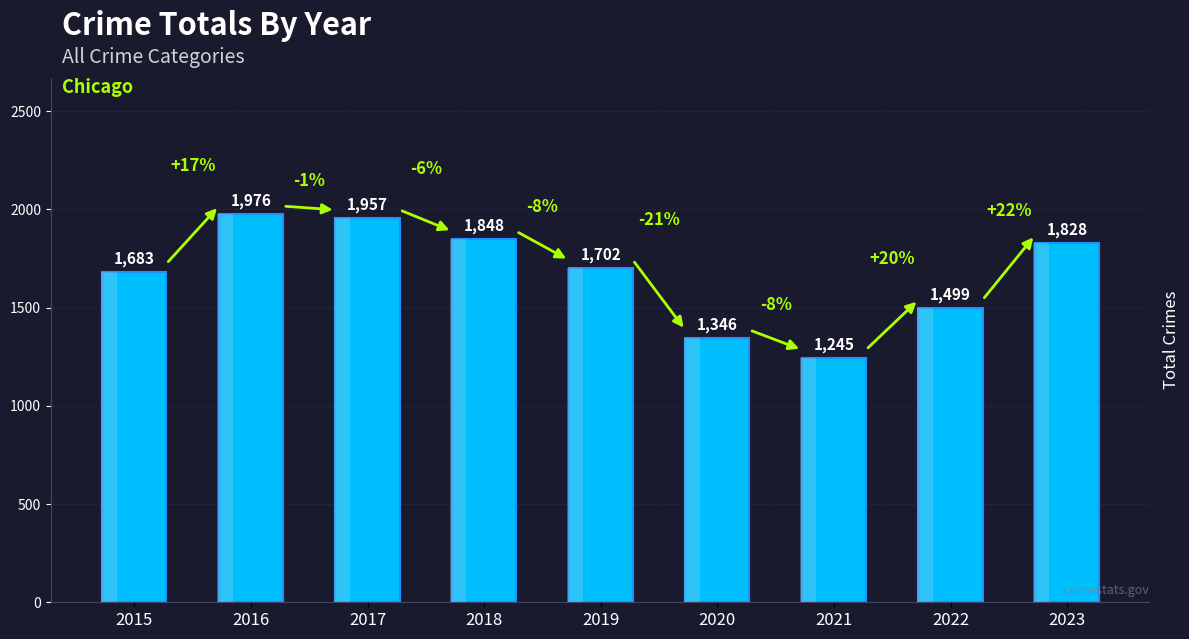

What is the sum of all values?

15084